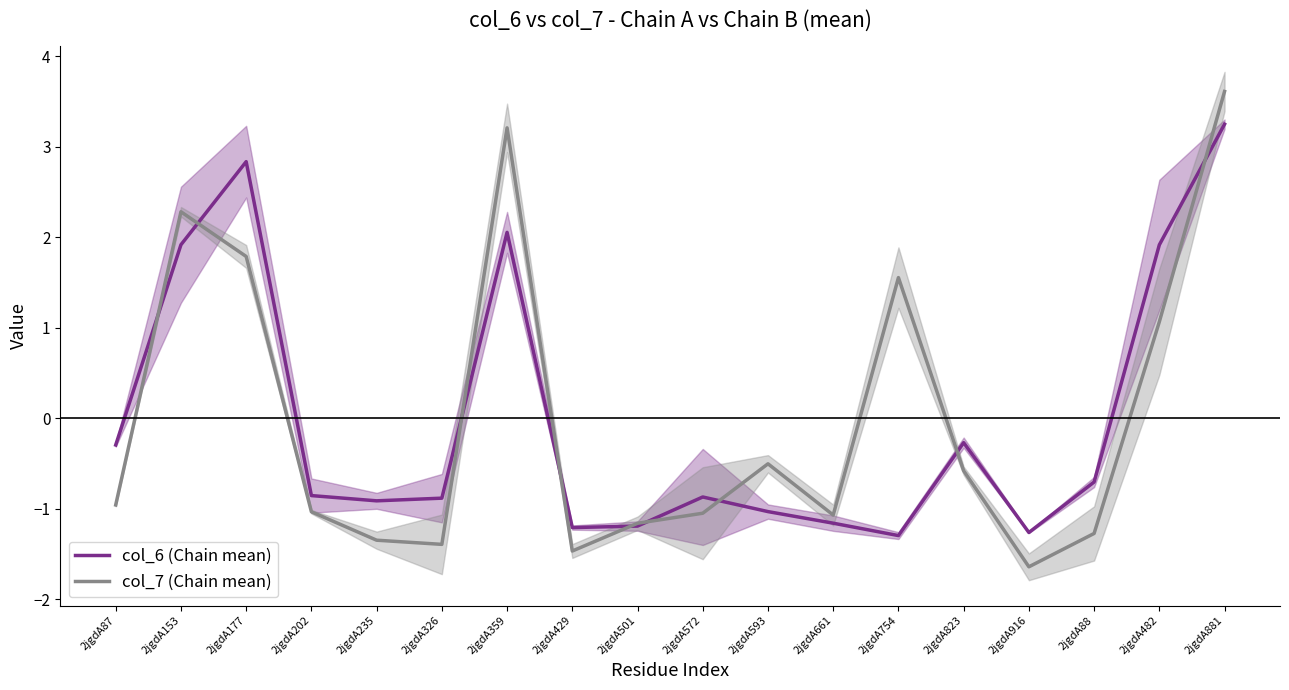

What is the total value across all series at 2jgdA916?

-2.9